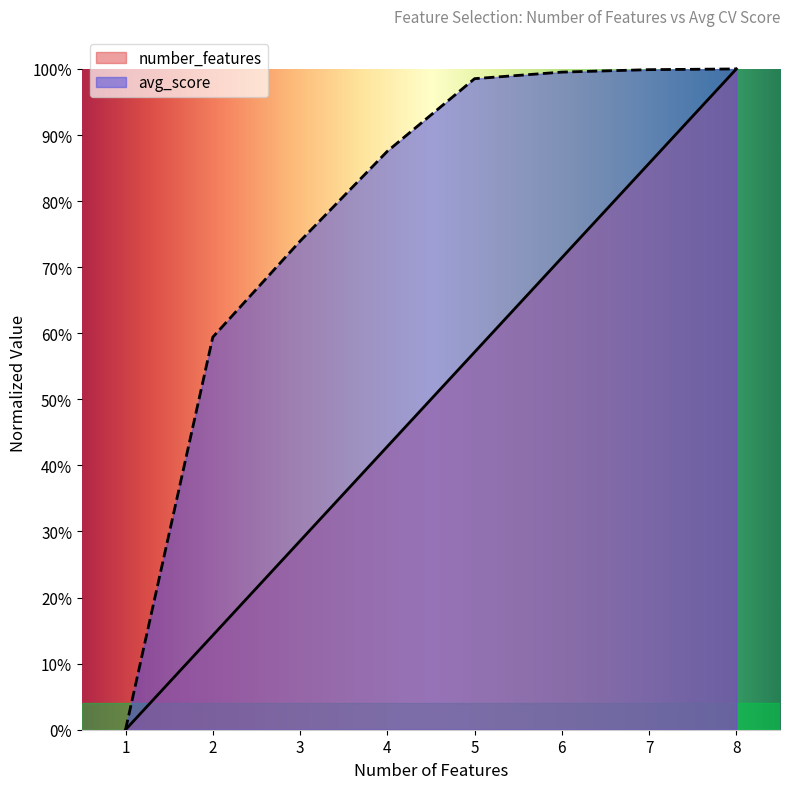

Which category has the highest value in the number_features series?

8